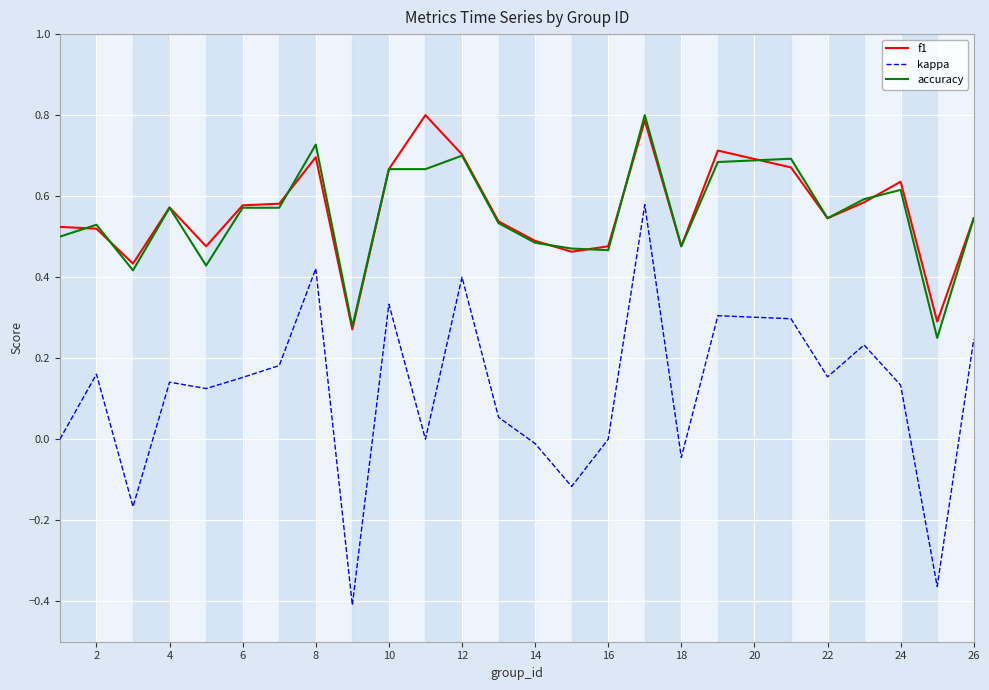

What is the sum of all accuracy values?

13.8